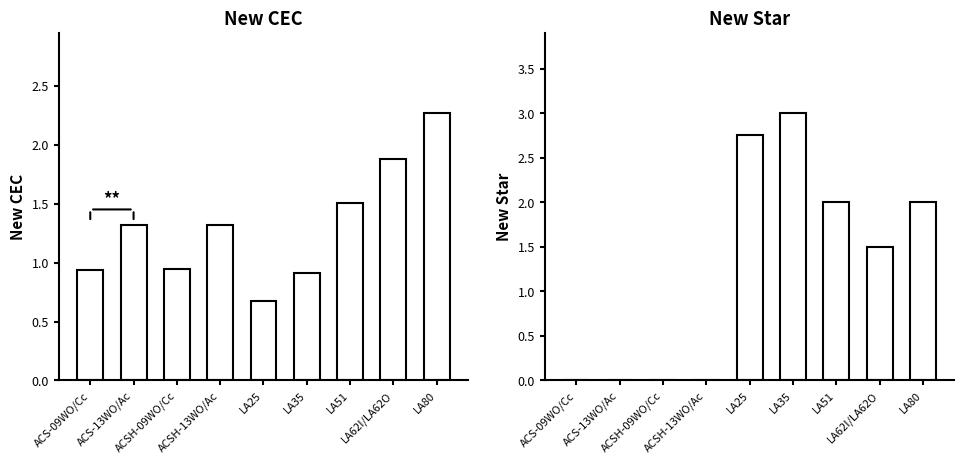

What is the lowest value of the New CEC series?

0.7